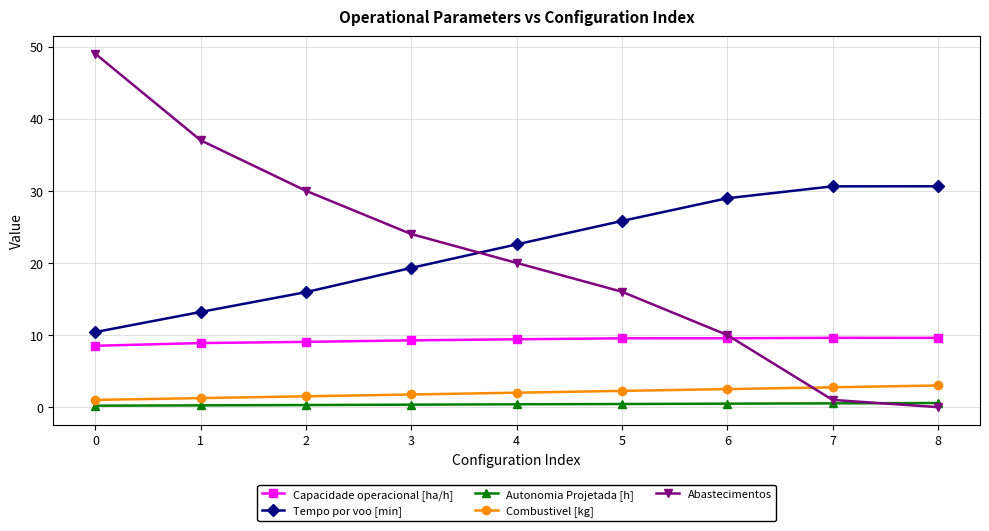

Count the number of data series in this chart.

5